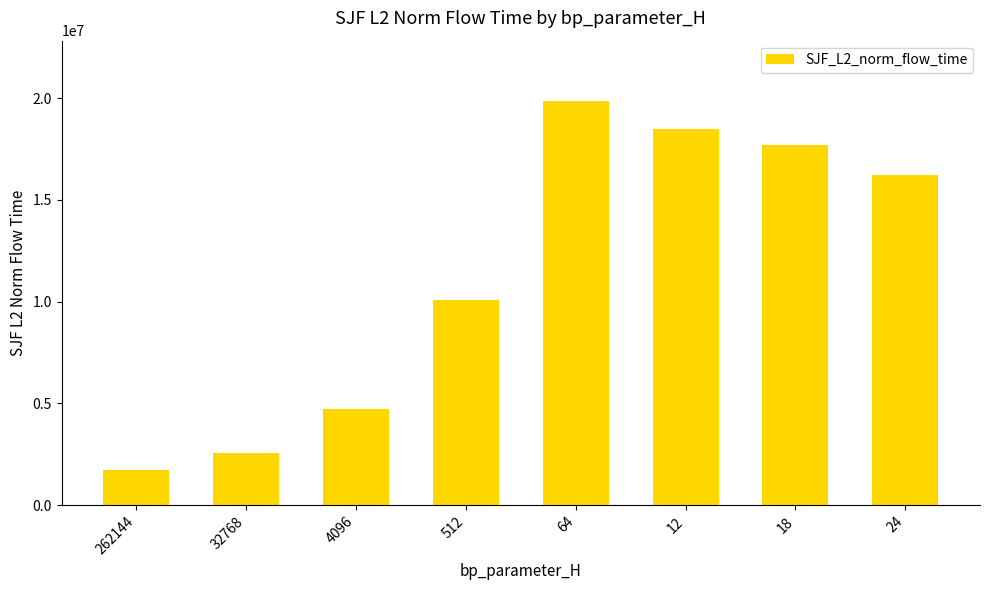

Which category has the highest value across all series?

64